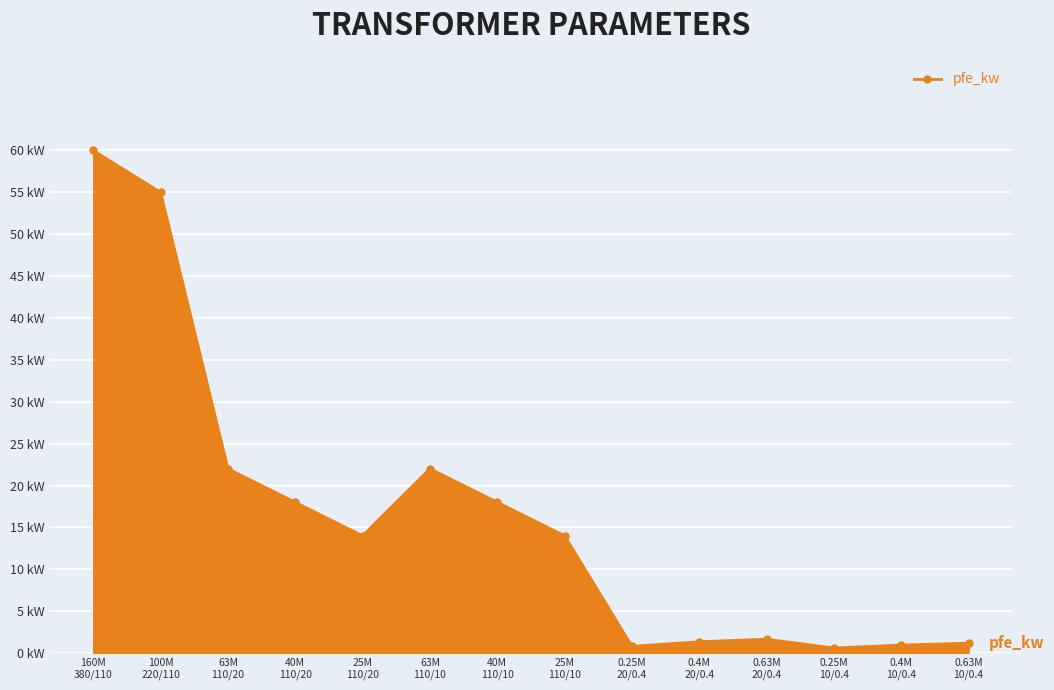

What is the difference between the maximum and minimum values?

59.4